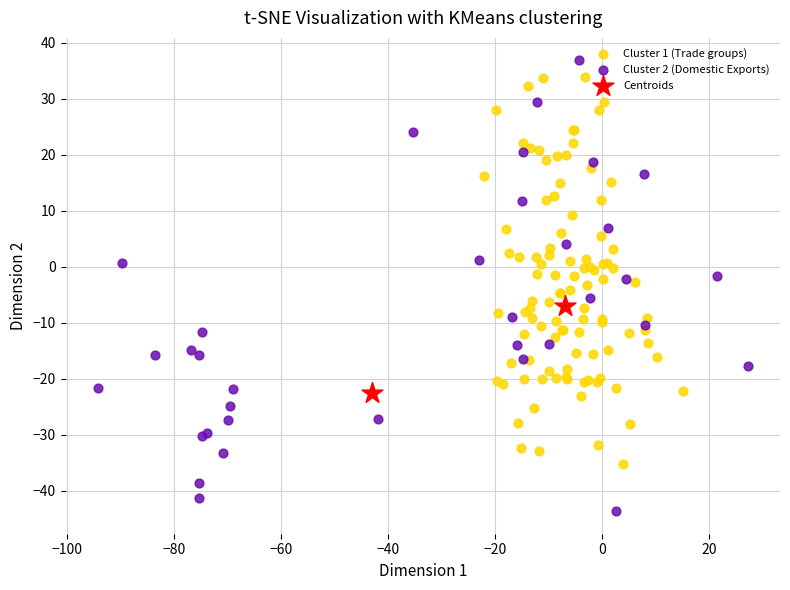

What are all the series names shown in the legend?

Cluster 1 (Trade groups), Cluster 2 (Domestic Exports), Centroids